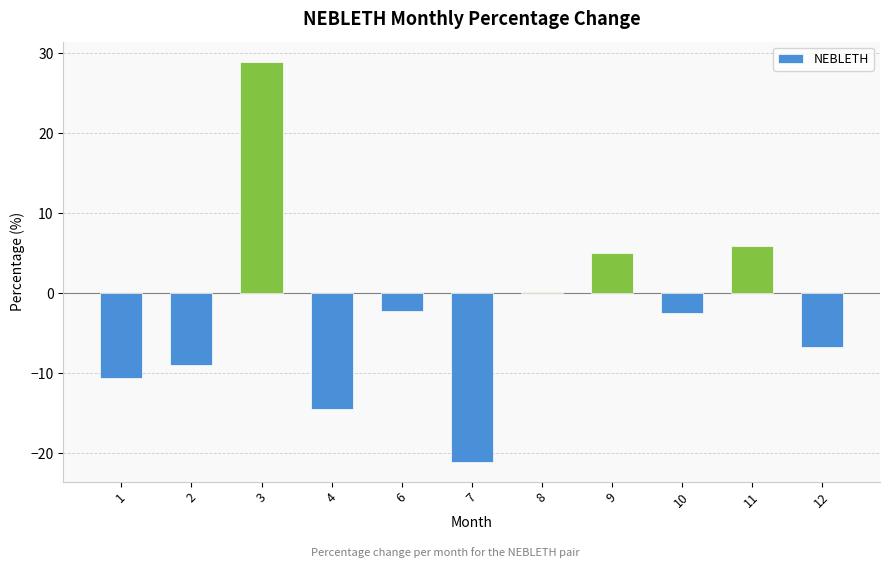

What is the change in value from 1 to 12?

+3.8